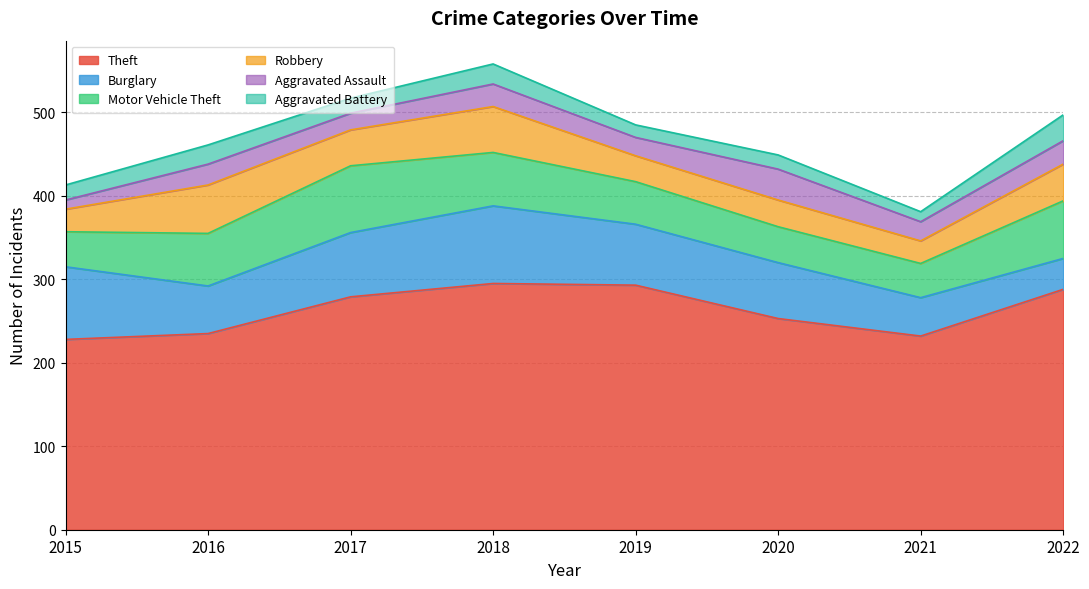

True or false: Theft and Robbery intersect in this chart.

False